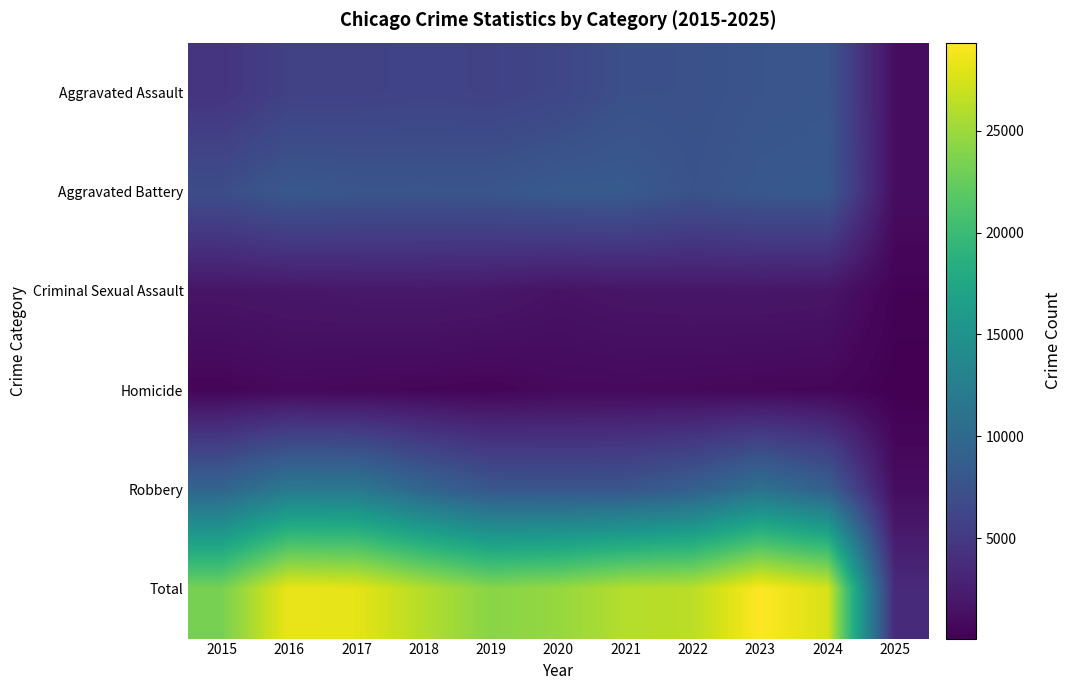

At which category does the chart reach its peak across all series?

2023